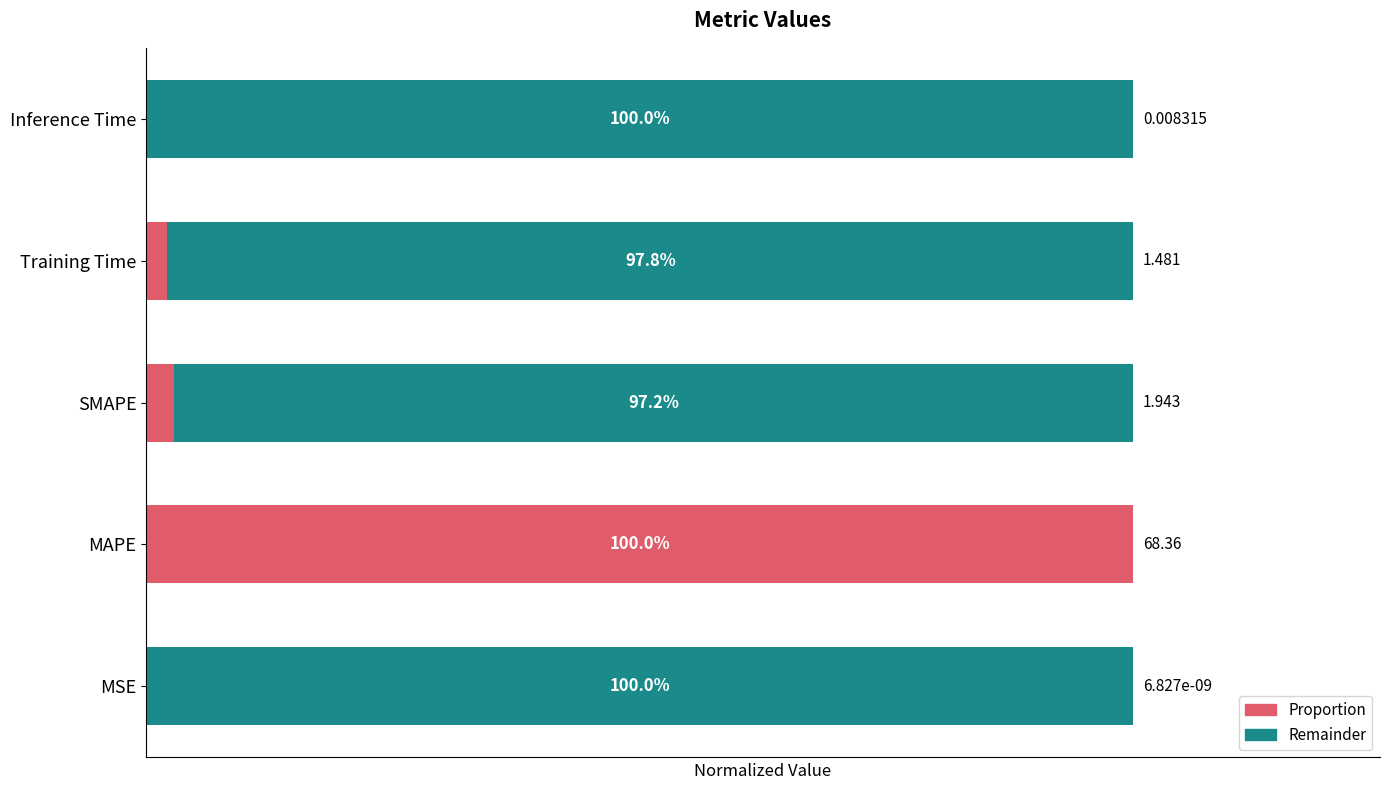

What is the average value of the Proportion series?

0.2